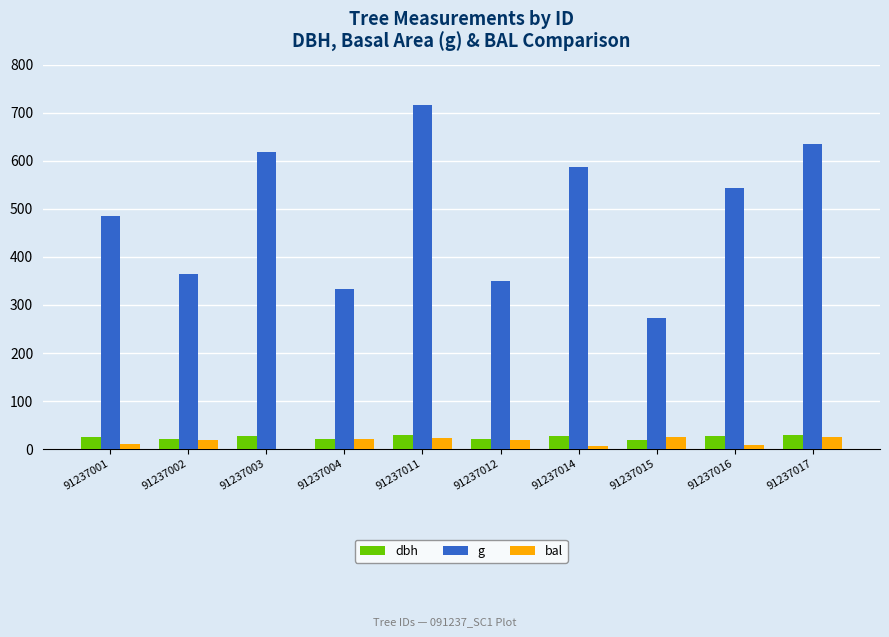

Does the chart contain stacked bars?

No